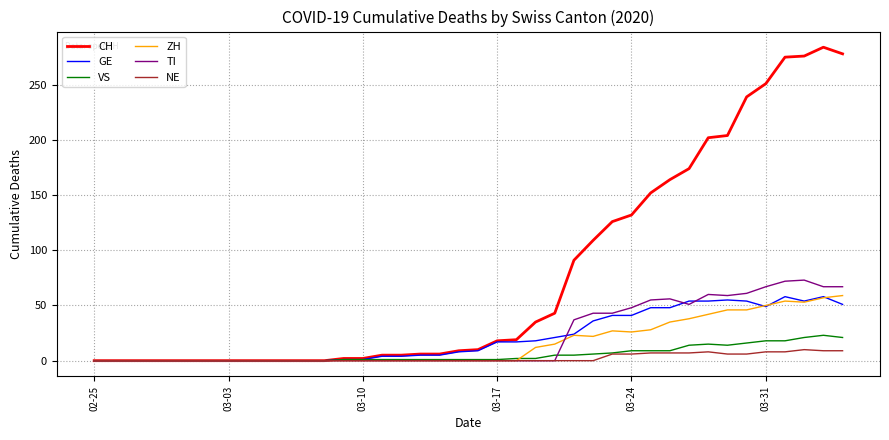

Which series has the largest total across all categories?

CH